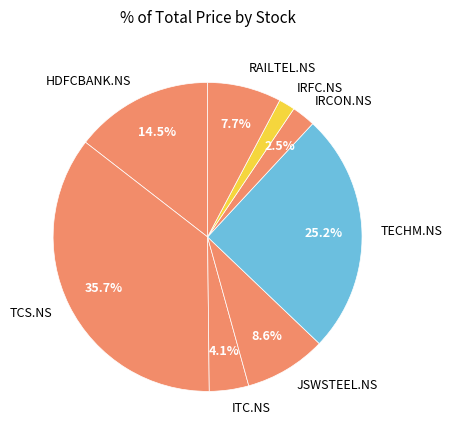

Approximately how many times larger is the value at TCS.NS compared to JSWSTEEL.NS?

4.2